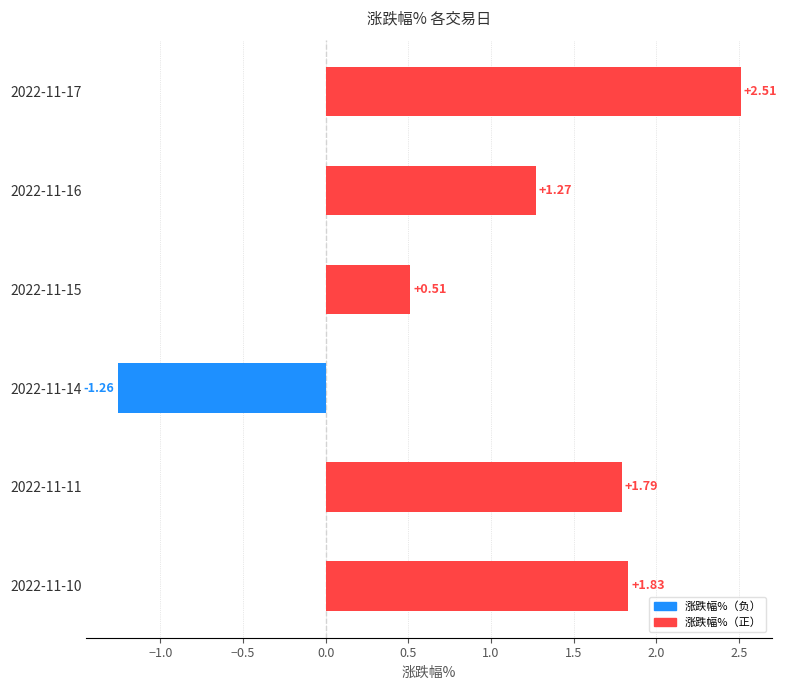

What is the change in value from 2022-11-15 to 2022-11-14?

-1.8